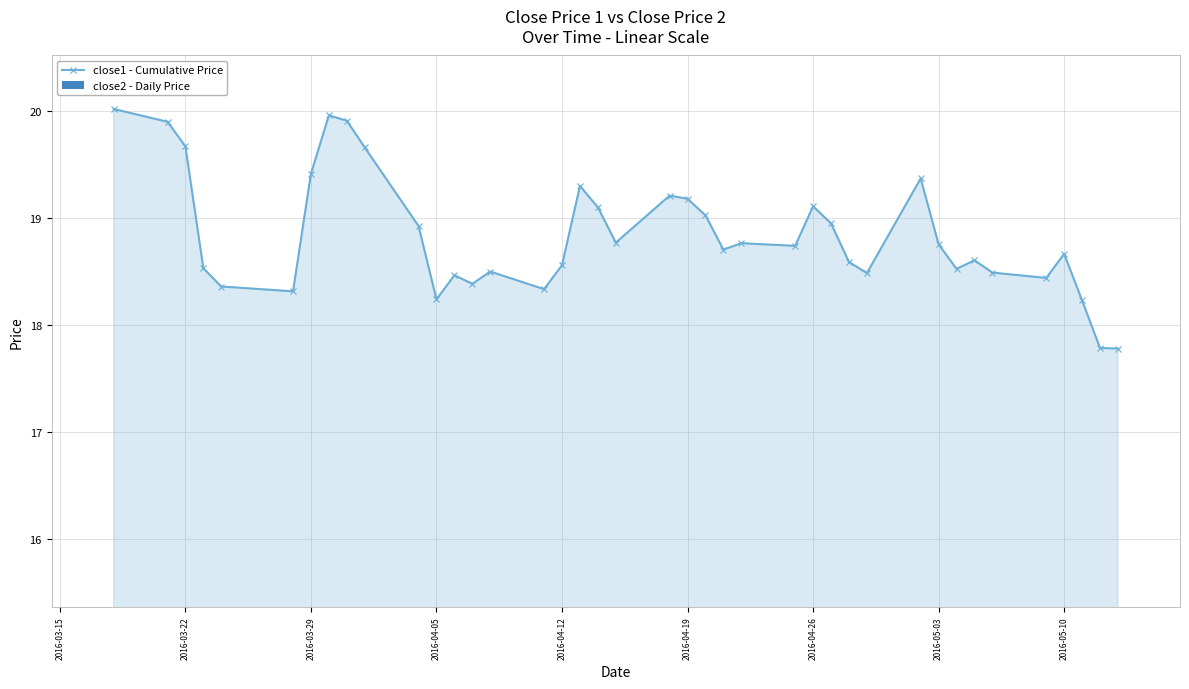

What is the difference between the second highest and second lowest values in the close2 series?

2.3